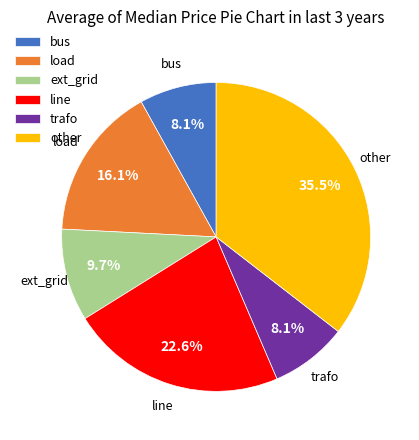

Between other and load, which is larger?

other